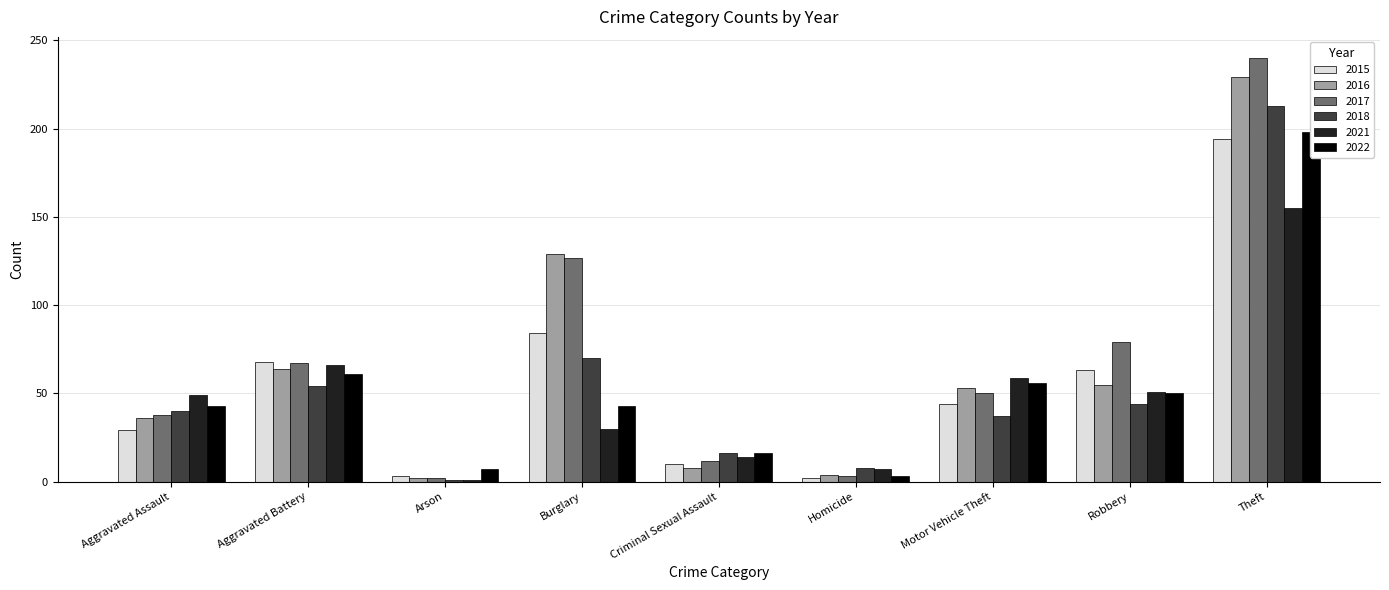

What is the difference between the maximum and minimum values in the 2022 series?

195